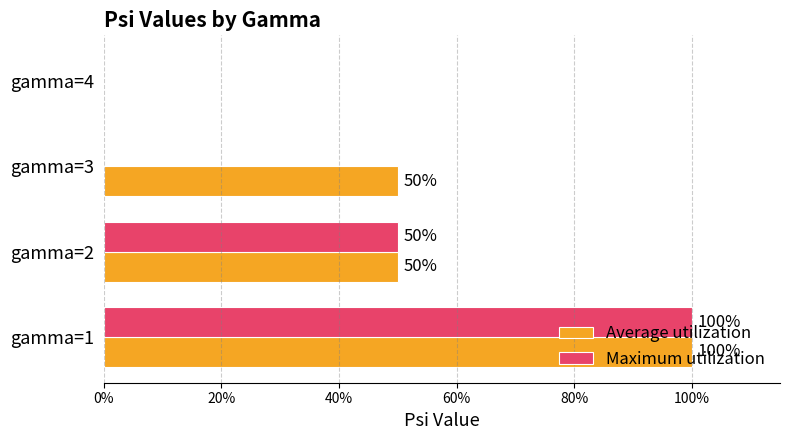

Which series has the largest range (max minus min)?

Average utilization